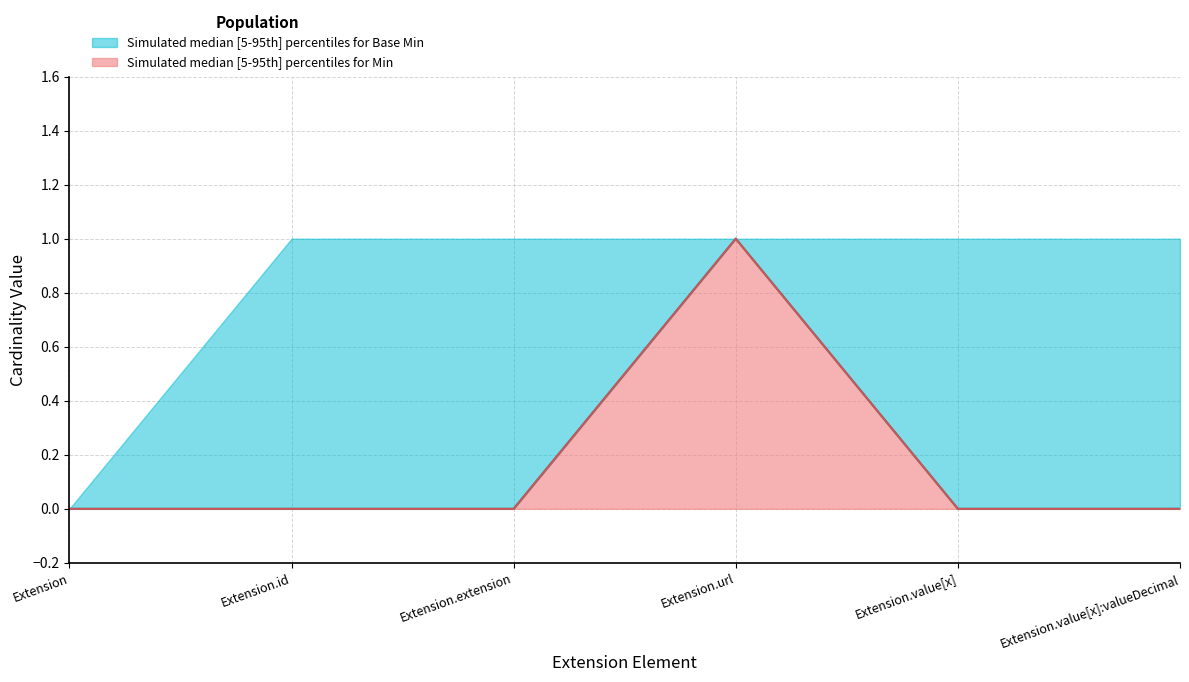

True or false: Base Min (lower) has more than 2 interior local peaks.

False